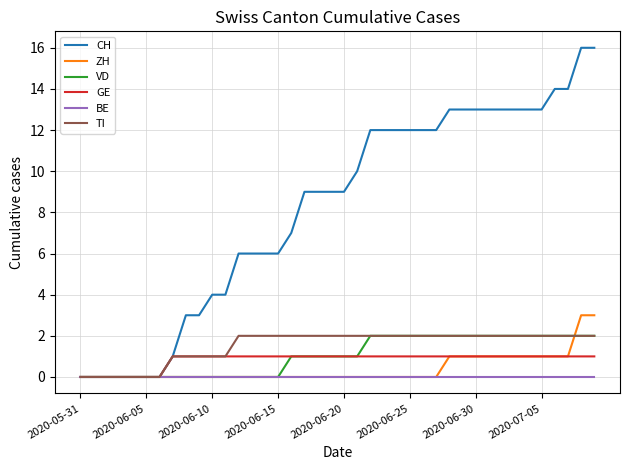

Which series has the largest range (max minus min)?

CH